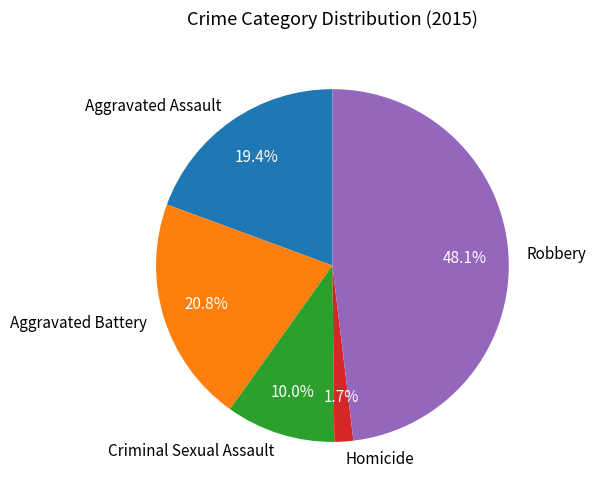

To the nearest percent, what percentage of the pie is Aggravated Battery?

21%